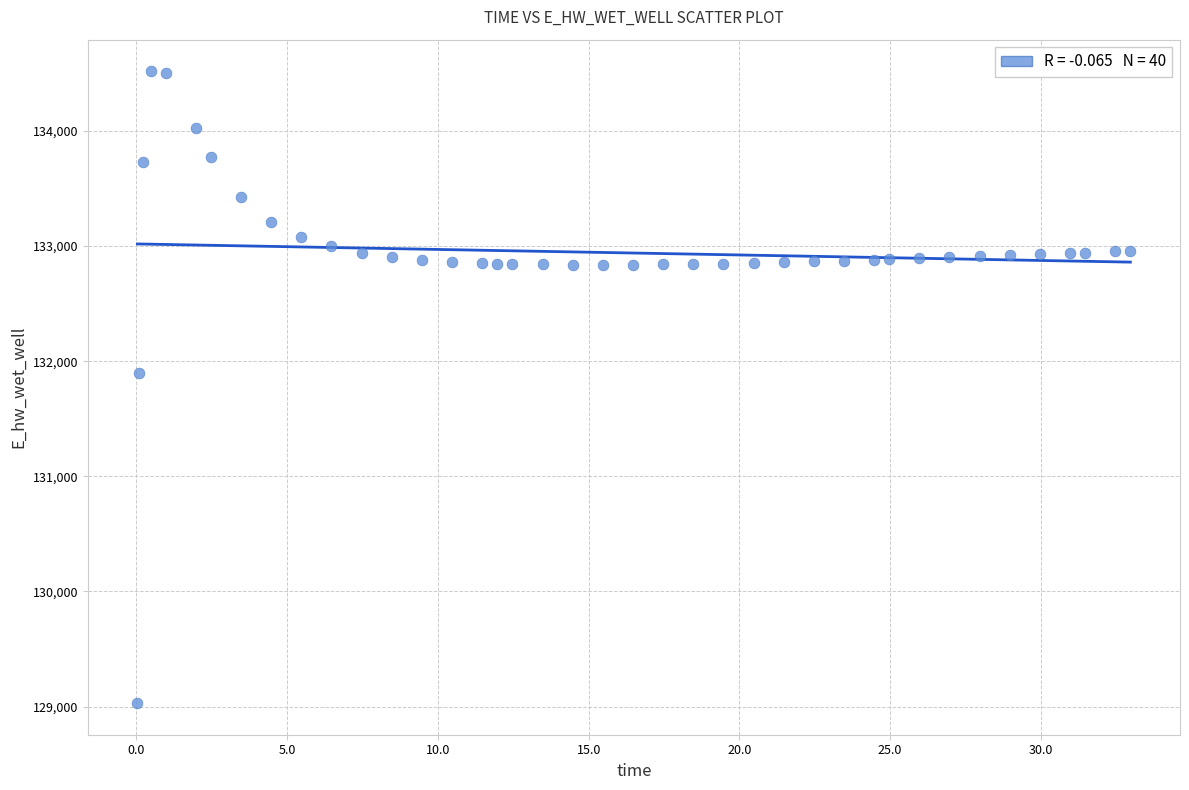

What Y value in the scatter plot is closest to 131774?

131893.6